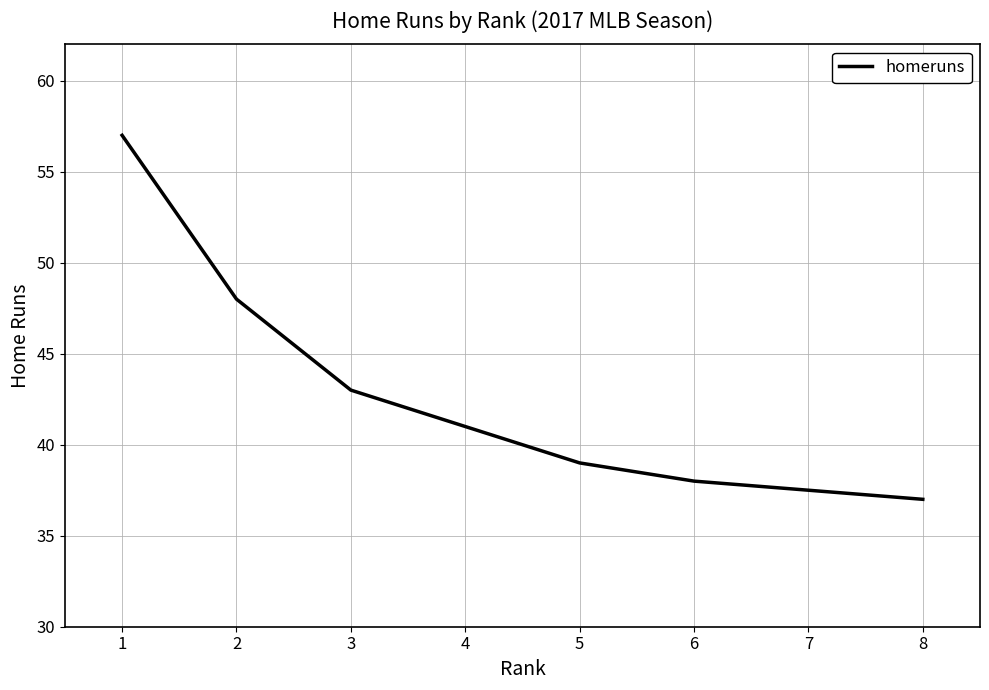

What is the difference between the maximum and minimum values?

20